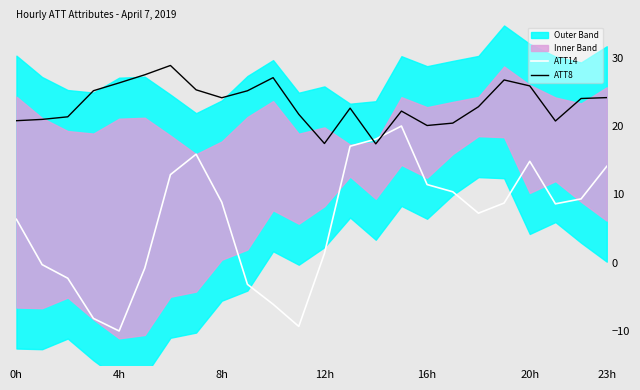

The value of ATT14 at 11 is -9.3. True or false?

True